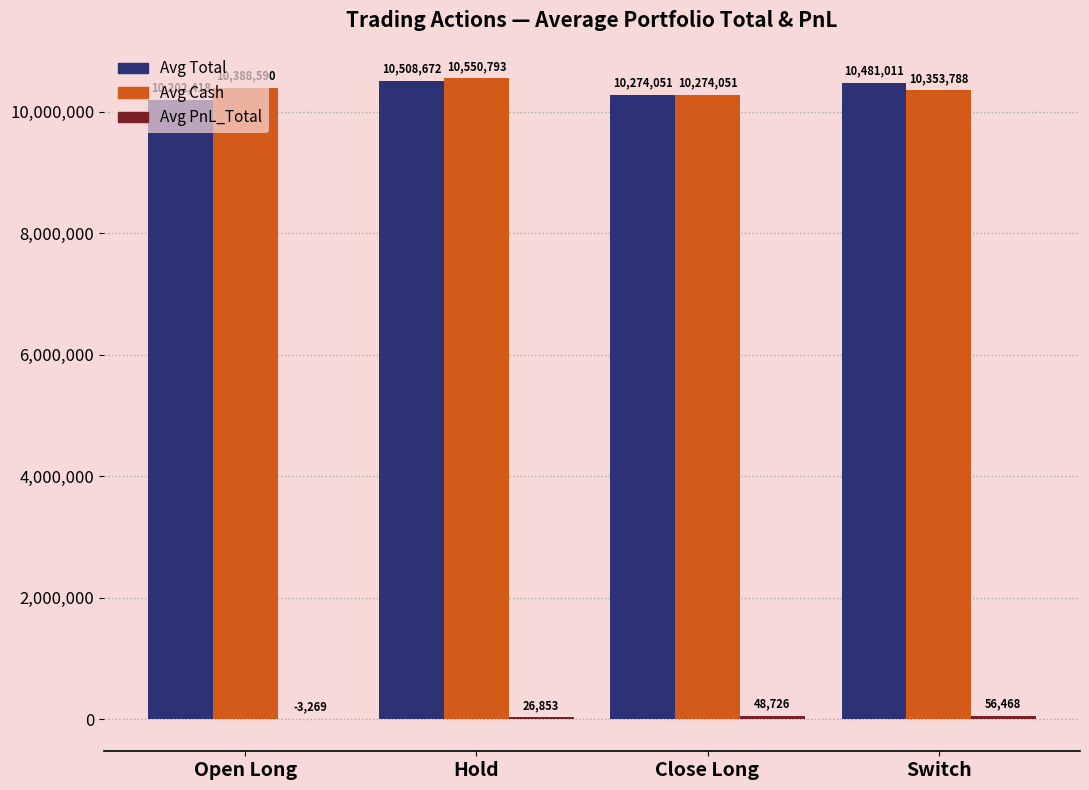

What is the spread (max minus min) of values at Open Long?

10391859.0